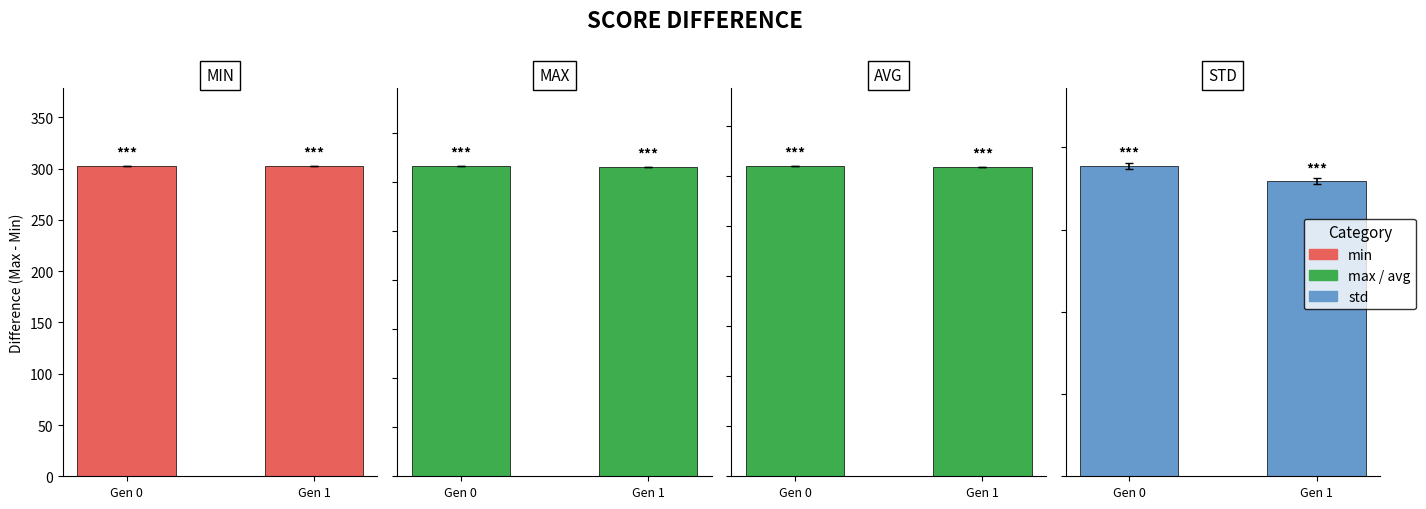

Reading right to left, list all the values displayed in this chart.

min: Gen 1=302.7	Gen 0=302.7
max: Gen 1=315.8	Gen 0=316.8
avg: Gen 1=309.2	Gen 0=310.1
std: Gen 1=1.8	Gen 0=1.9